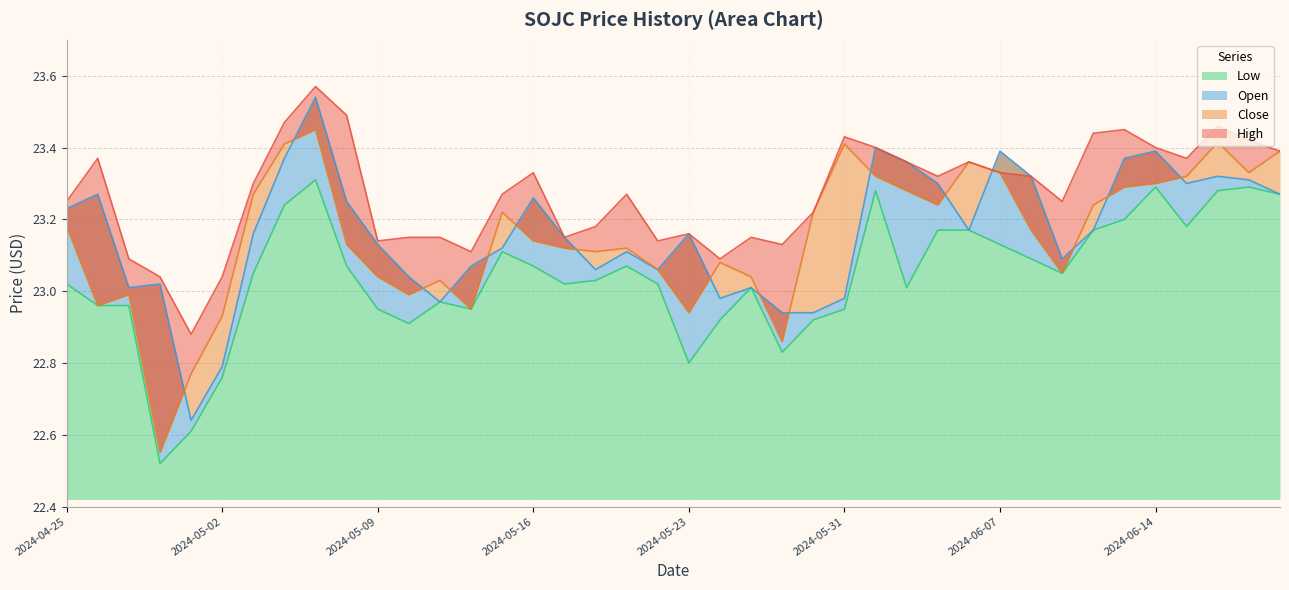

Which series has the largest range (max minus min)?

Close